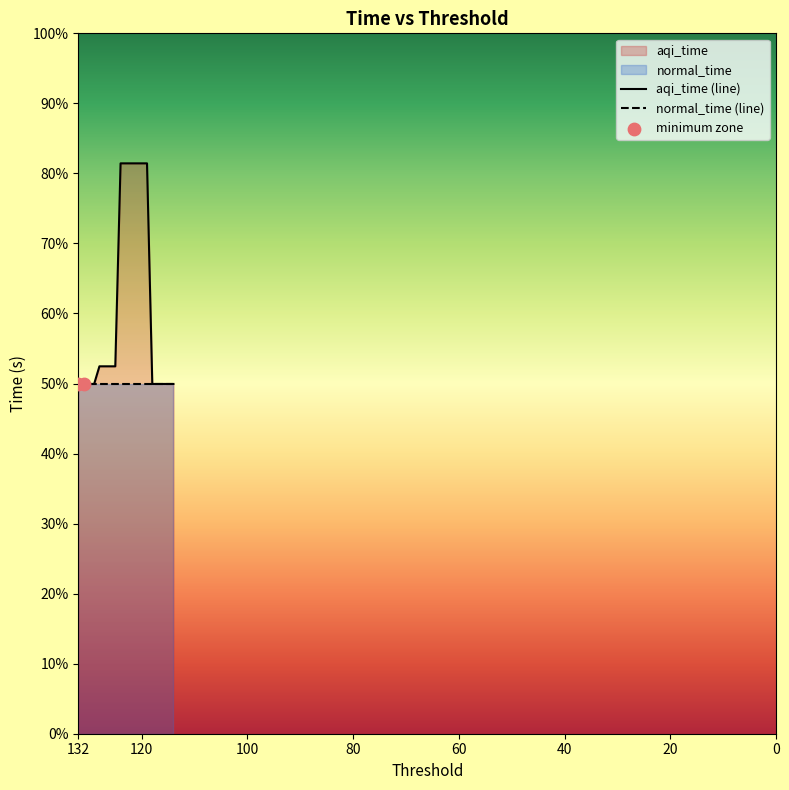

What is the change in value from 124 to 114?

-944.9